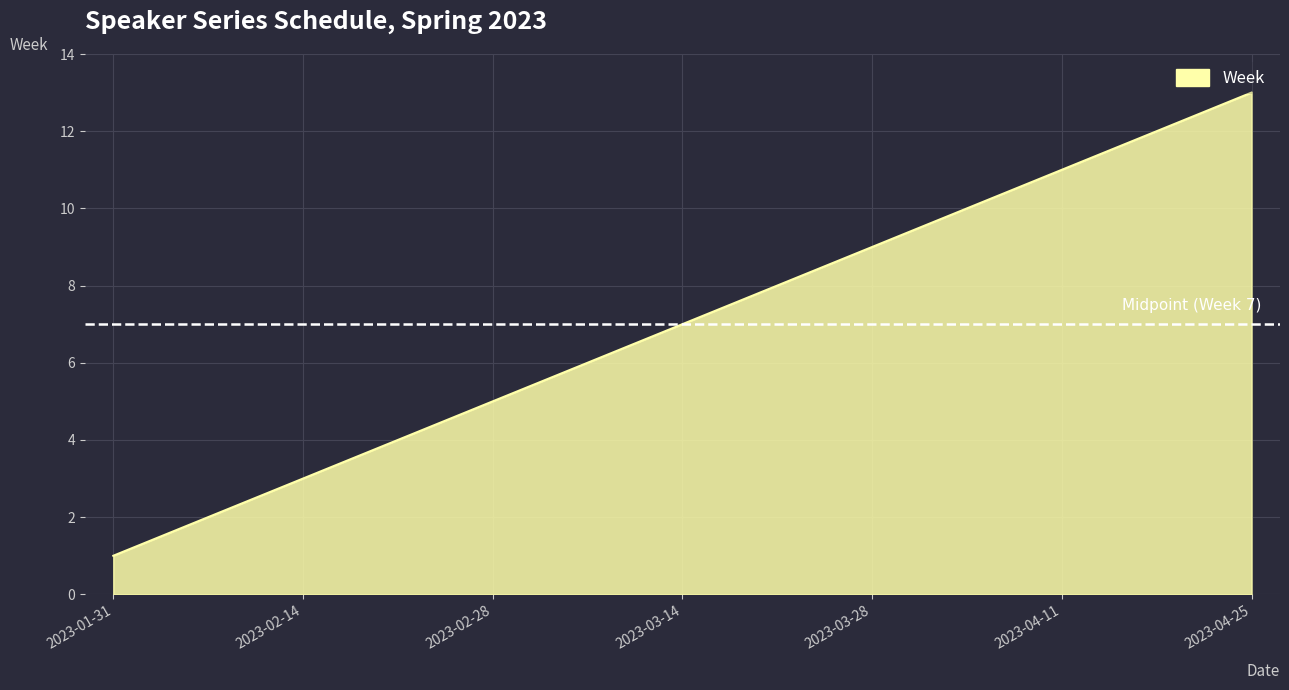

Does the chart have visible grid lines?

Yes